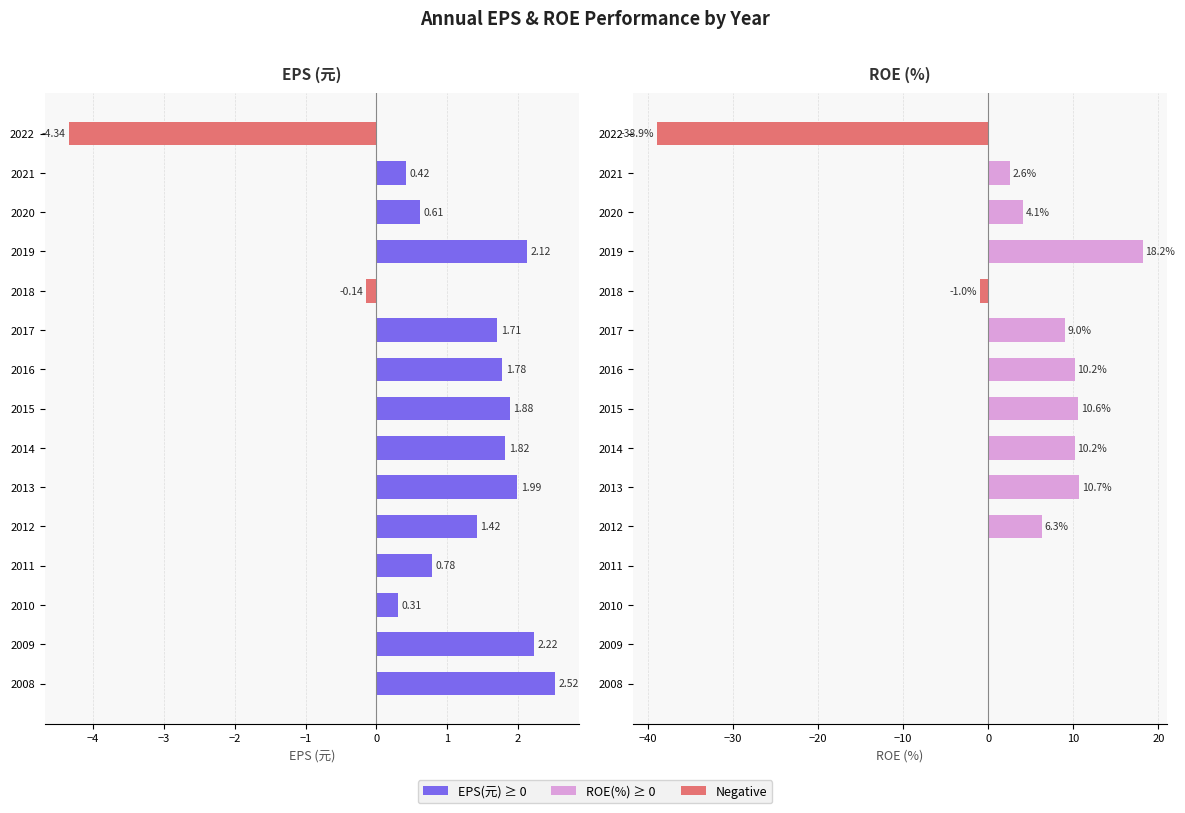

What position from the left is 11?

12